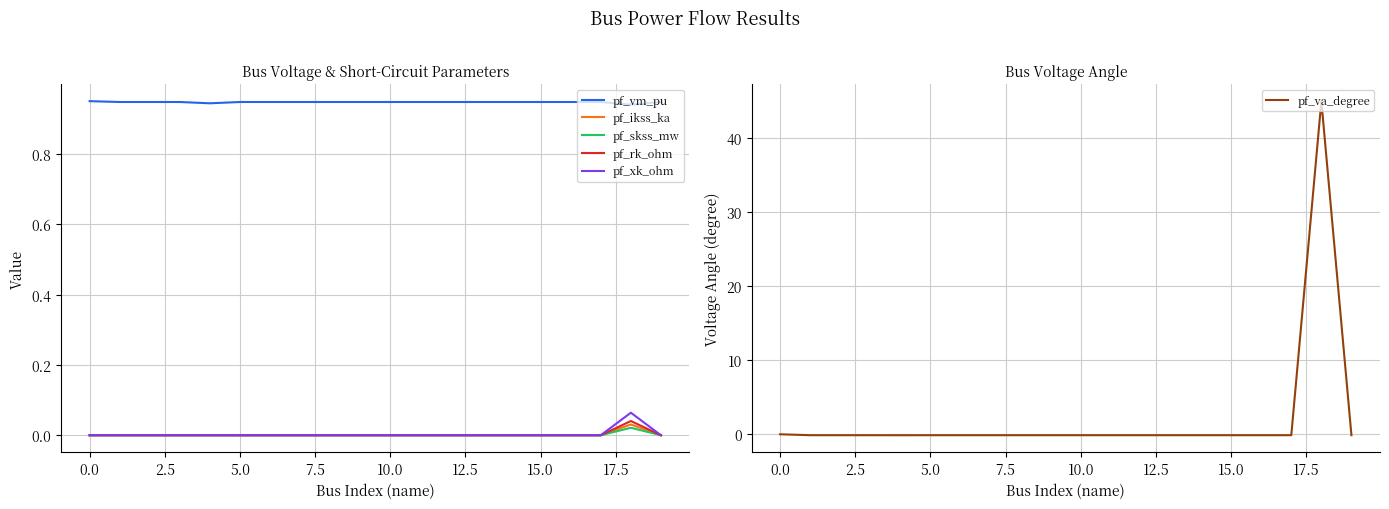

True or false: pf_vm_pu and pf_ikss_ka intersect in this chart.

False